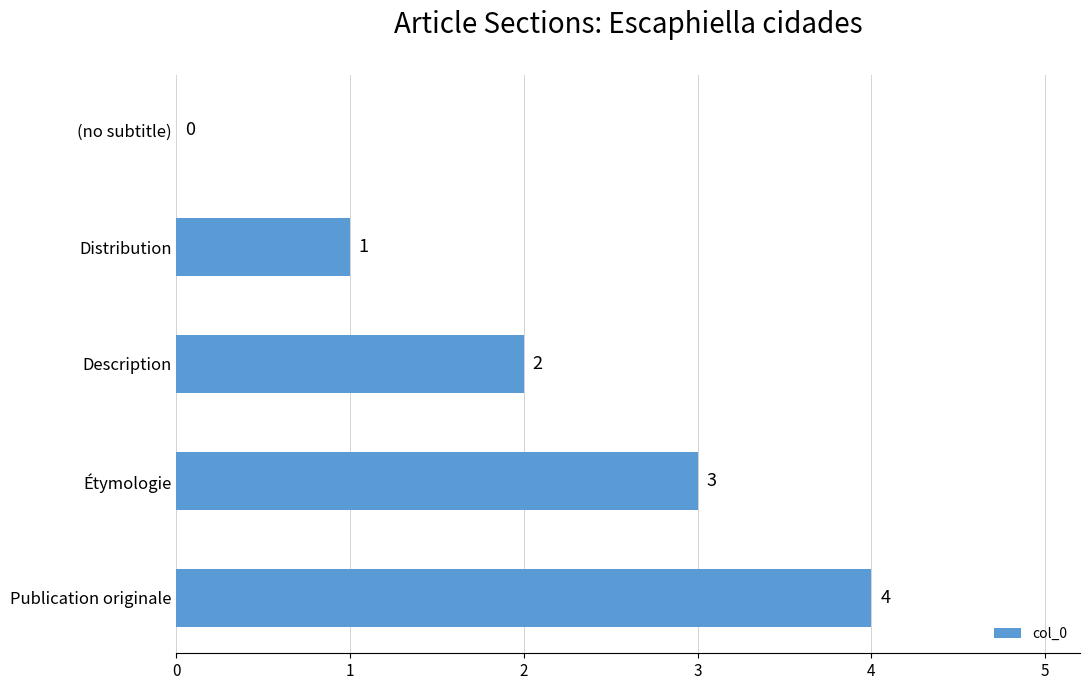

What is the sum of all values?

10